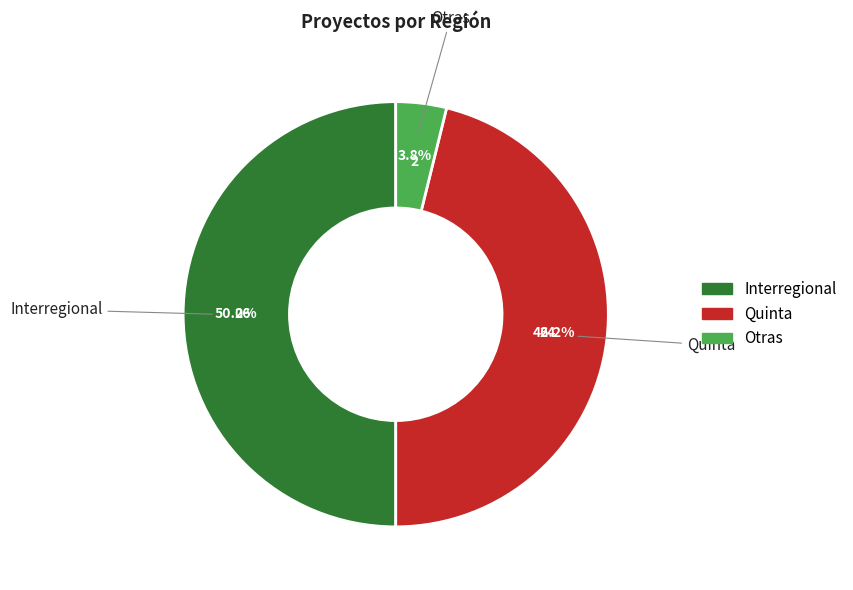

Which category has the smallest portion of the pie?

Otras